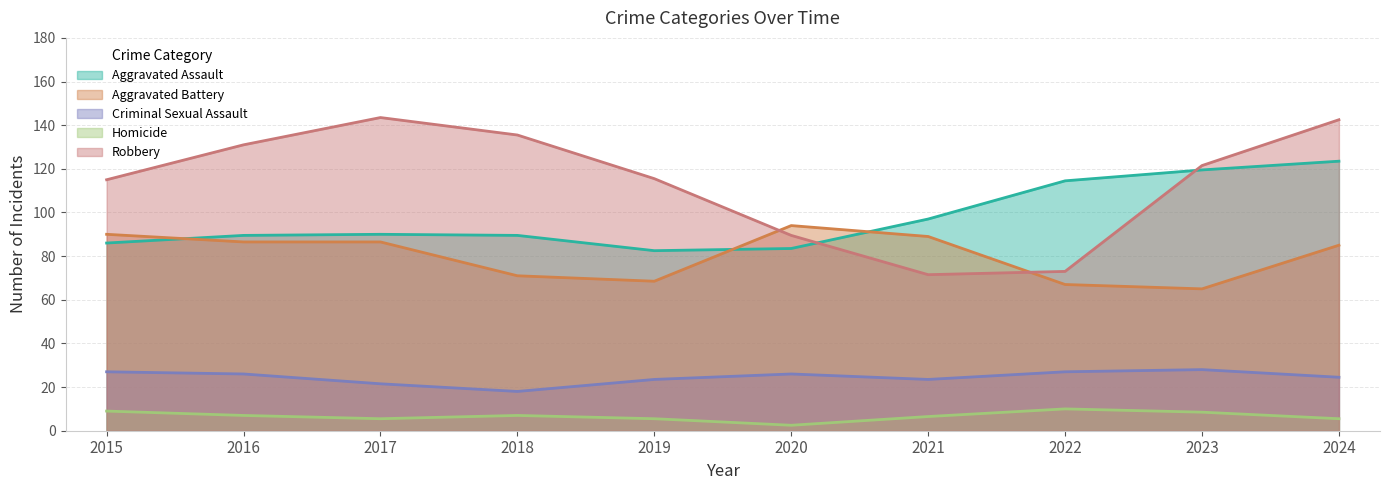

Between 2021 and 2018, which is larger?

2021